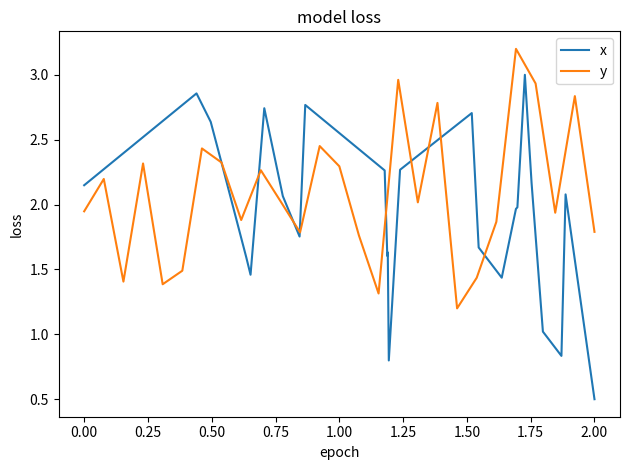

At which label does x reach its minimum?

2.00